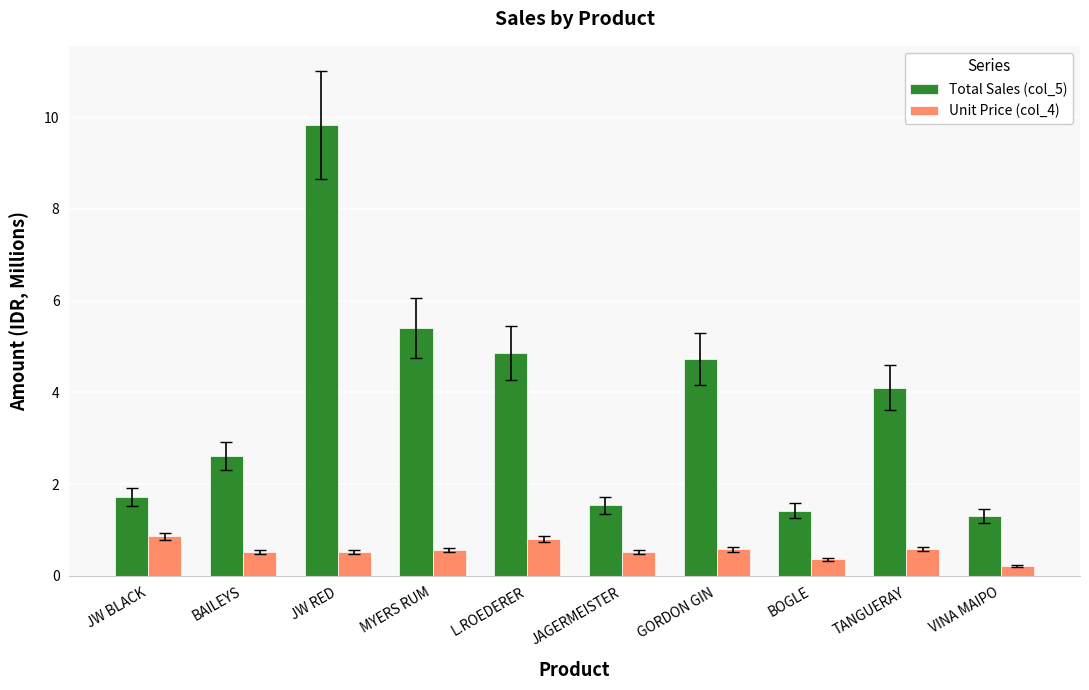

How many series are shown in this chart?

2